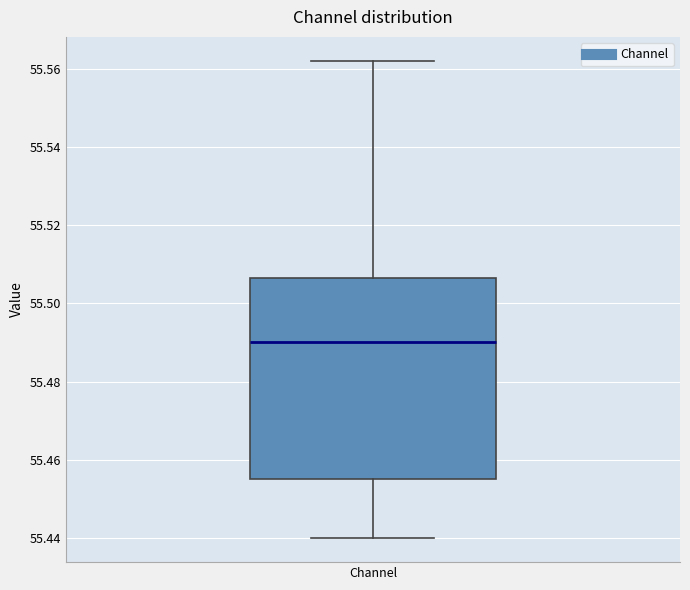

Read this box plot against the y-axis: the position of the median line, the range covered by the box, and the ends of both whiskers. The values are not printed on the chart, so give them approximately, as read against the axis.

median 55.490, box 55.454 to 55.506, whiskers 55.440 to 55.562